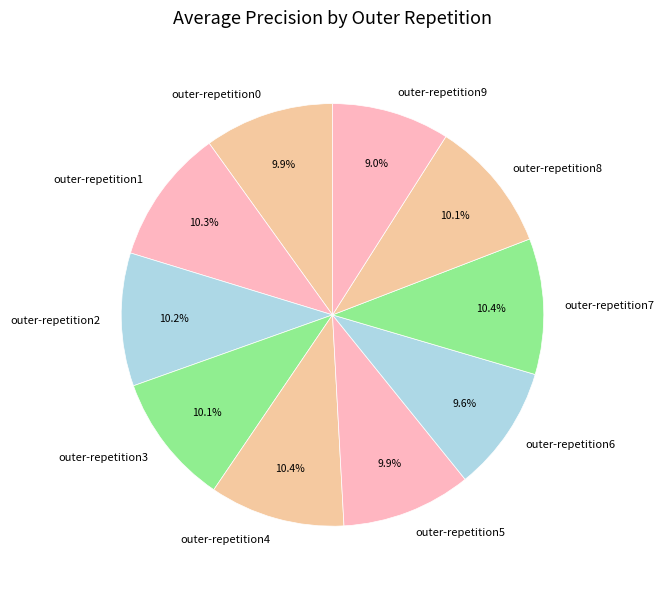

What portion of the pie excludes outer-repetition1?

89.7%